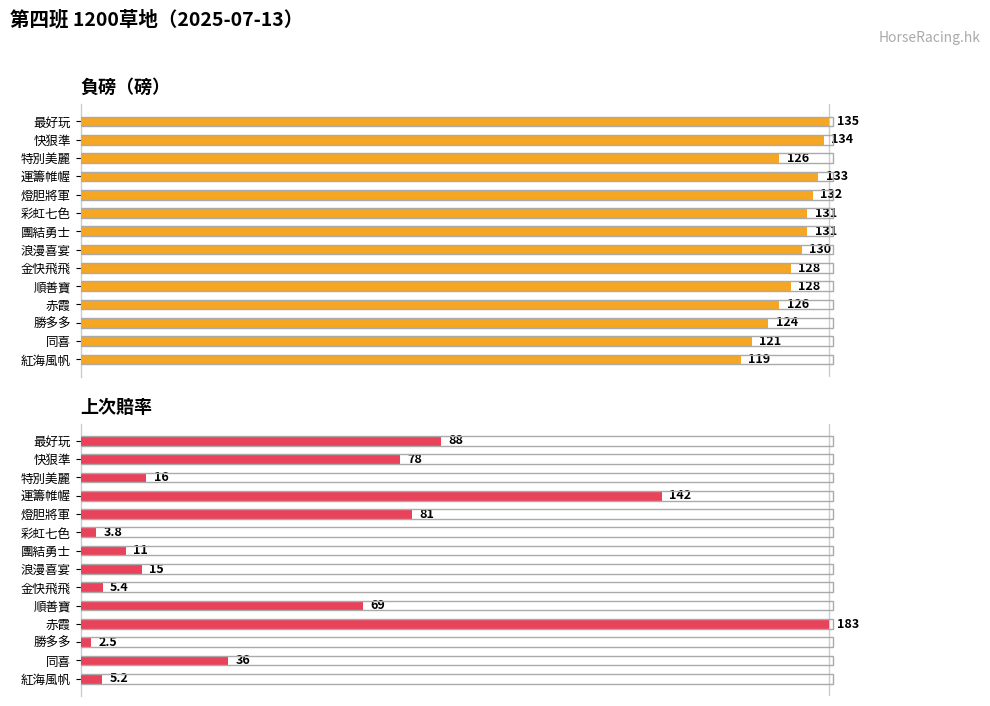

How many groups of bars are there?

14